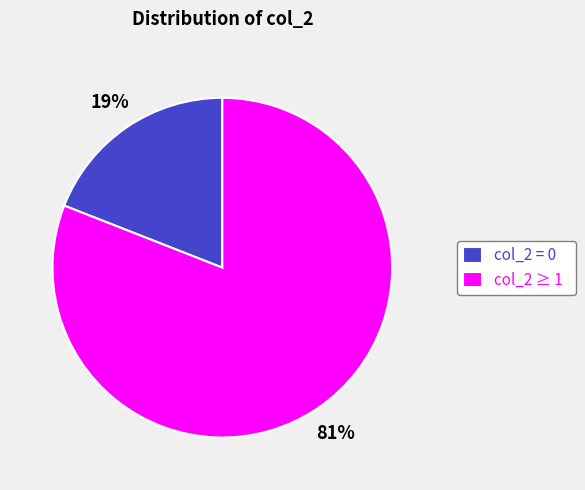

To the nearest percent, what is the difference between the largest and smallest slice percentages?

62%